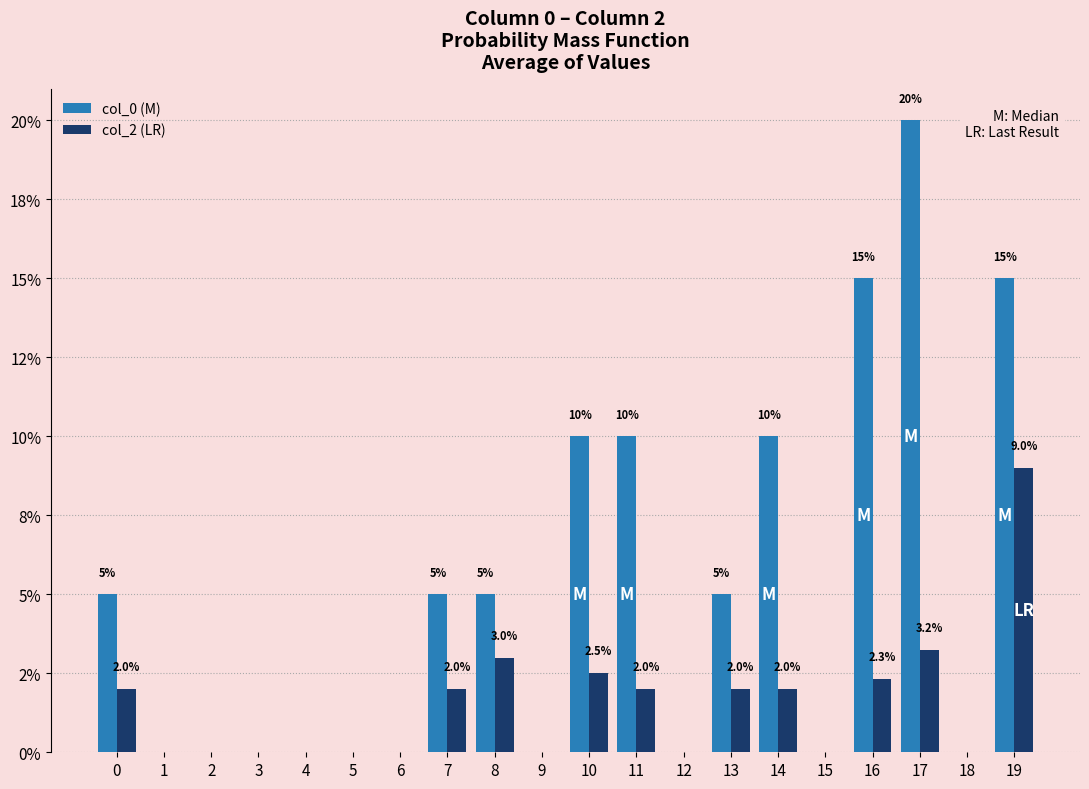

What are all the series names shown in the legend?

col_0 (M), col_2 (LR)